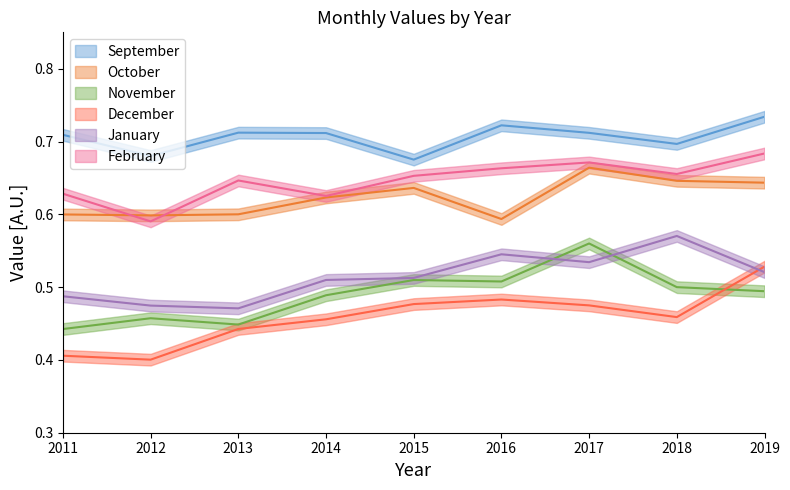

Is it true that December equals 0.5 at 2018?

True